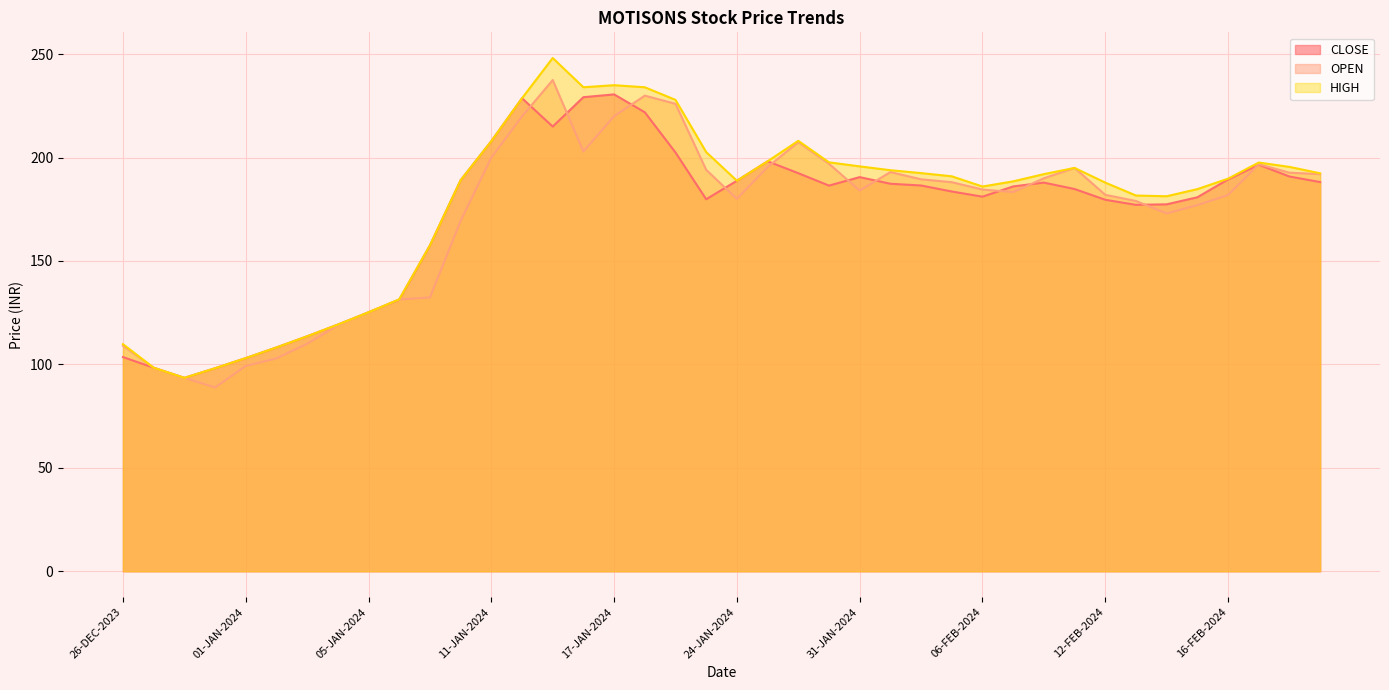

True or false: HIGH has a value of 195.5 at 20-FEB-2024.

True